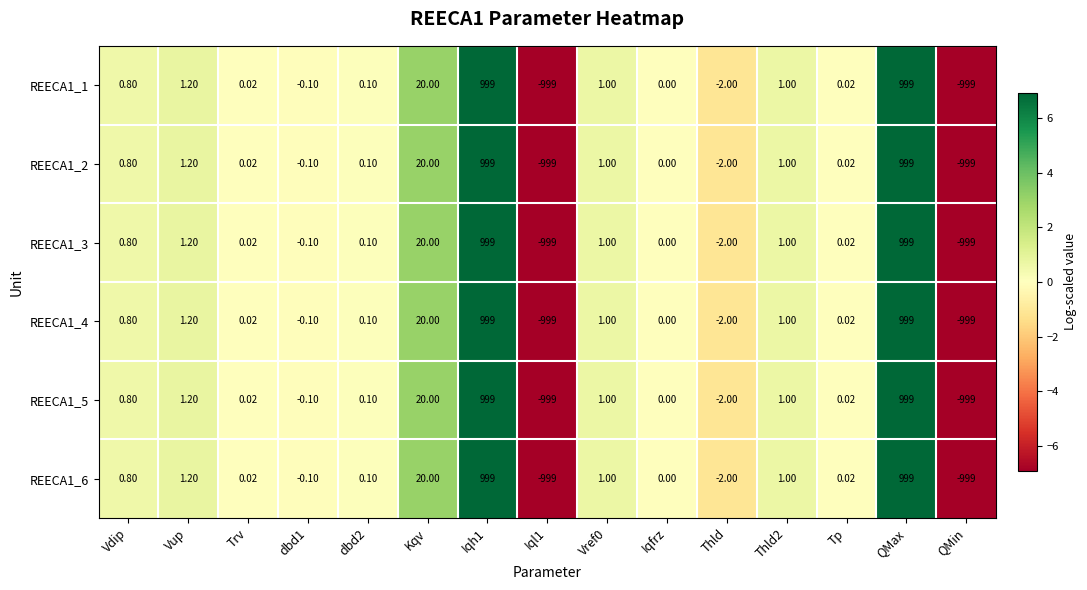

Is the value of REECA1_3 at Trv greater than the value of REECA1_2 at QMin?

Yes